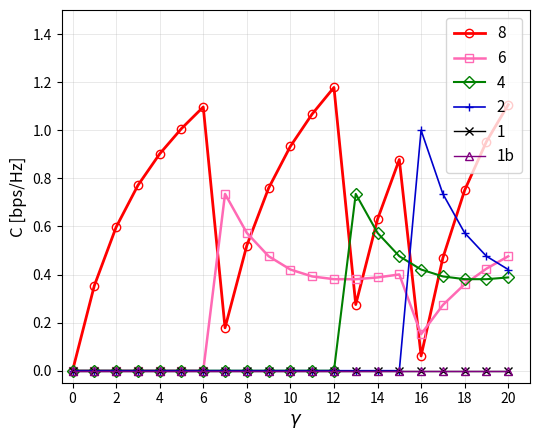

Reading left to right, list all the values displayed in this chart.

BRA.7.1_1: 0.0	0.4	0.6	0.8	0.9	1.0	1.1	0.2	0.5	0.8	0.9	1.1	1.2	0.3	0.6	0.9	0.1	0.5	0.8	1.0	1.1
BRA.13.102_1: 0.0	0.0	0.0	0.0	0.0	0.0	0.0	0.7	0.6	0.5	0.4	0.4	0.4	0.4	0.4	0.4	0.2	0.3	0.4	0.4	0.5
BRA.9.7_1: 0.0	0.0	0.0	0.0	0.0	0.0	0.0	0.0	0.0	0.0	0.0	0.0	0.0	0.7	0.6	0.5	0.4	0.4	0.4	0.4	0.4
BRA.9.43_1: 0.0	0.0	0.0	0.0	0.0	0.0	0.0	0.0	0.0	0.0	0.0	0.0	0.0	0.0	0.0	0.0	1.0	0.7	0.6	0.5	0.4